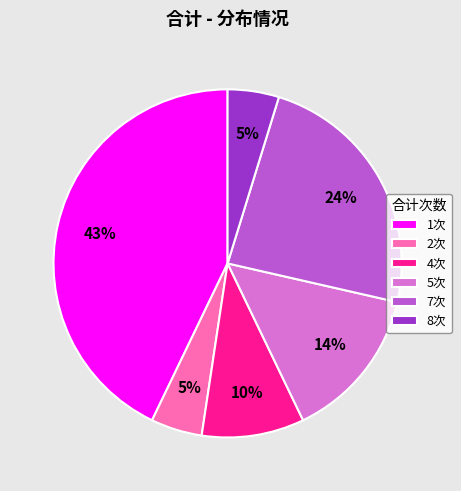

True or false: 4次 accounts for 10% of the total.

True